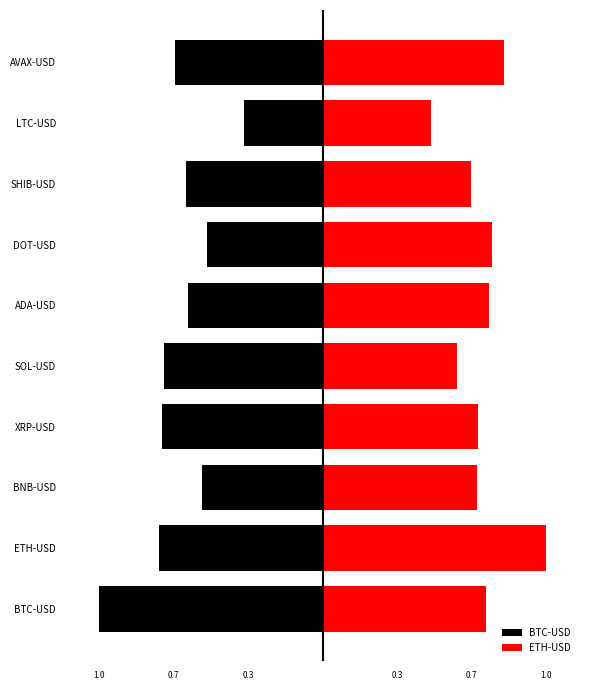

What is the smallest value displayed?

-1.0